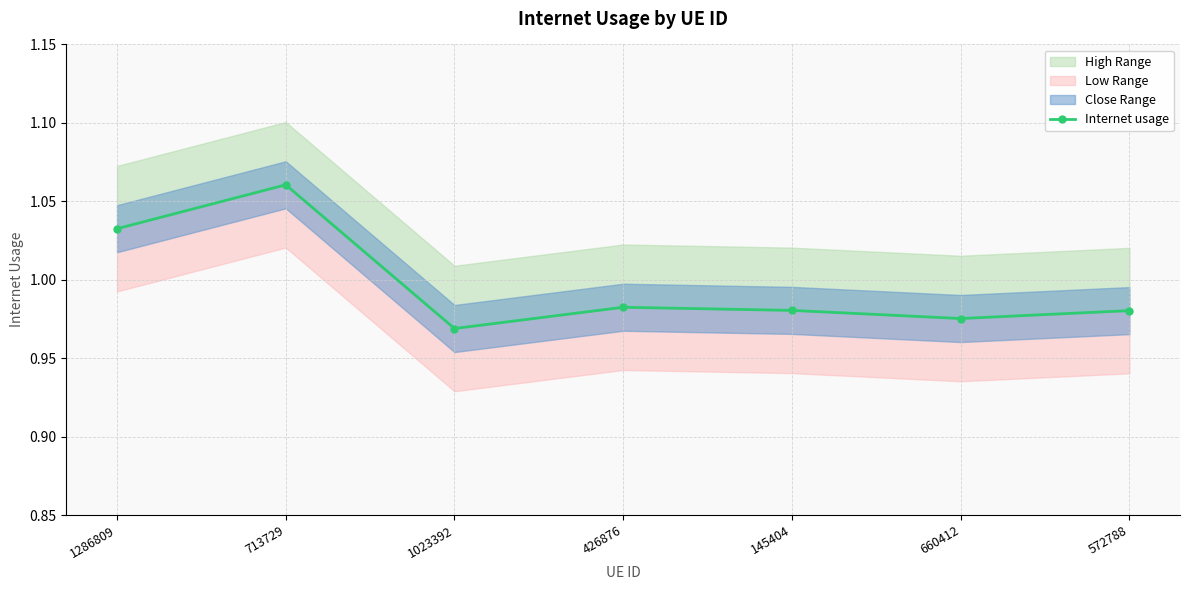

What is the label of the 1st point from the left?

1286809